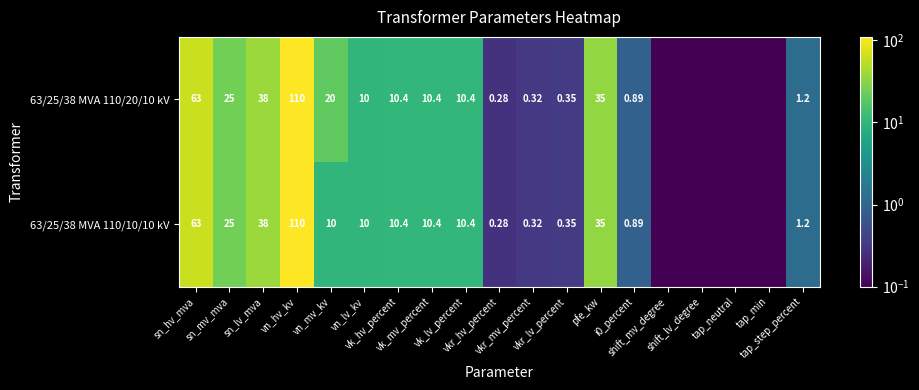

What is the total value across all series at vn_mv_kv?

30.0